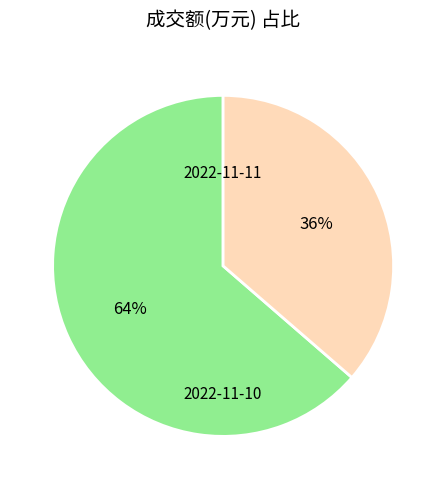

Is there a majority slice in this chart?

Yes